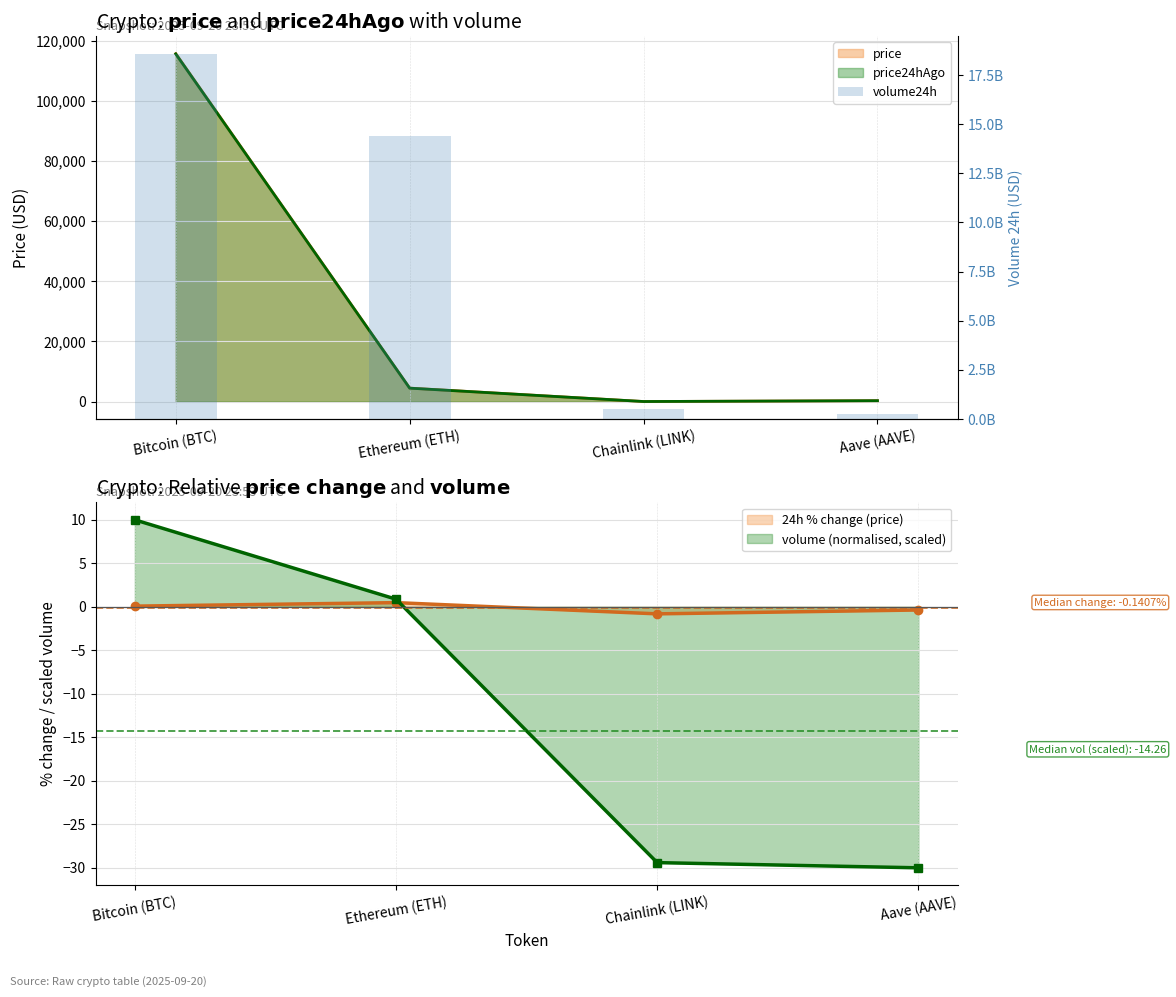

At which category does the chart reach its minimum across all series?

Aave (AAVE)